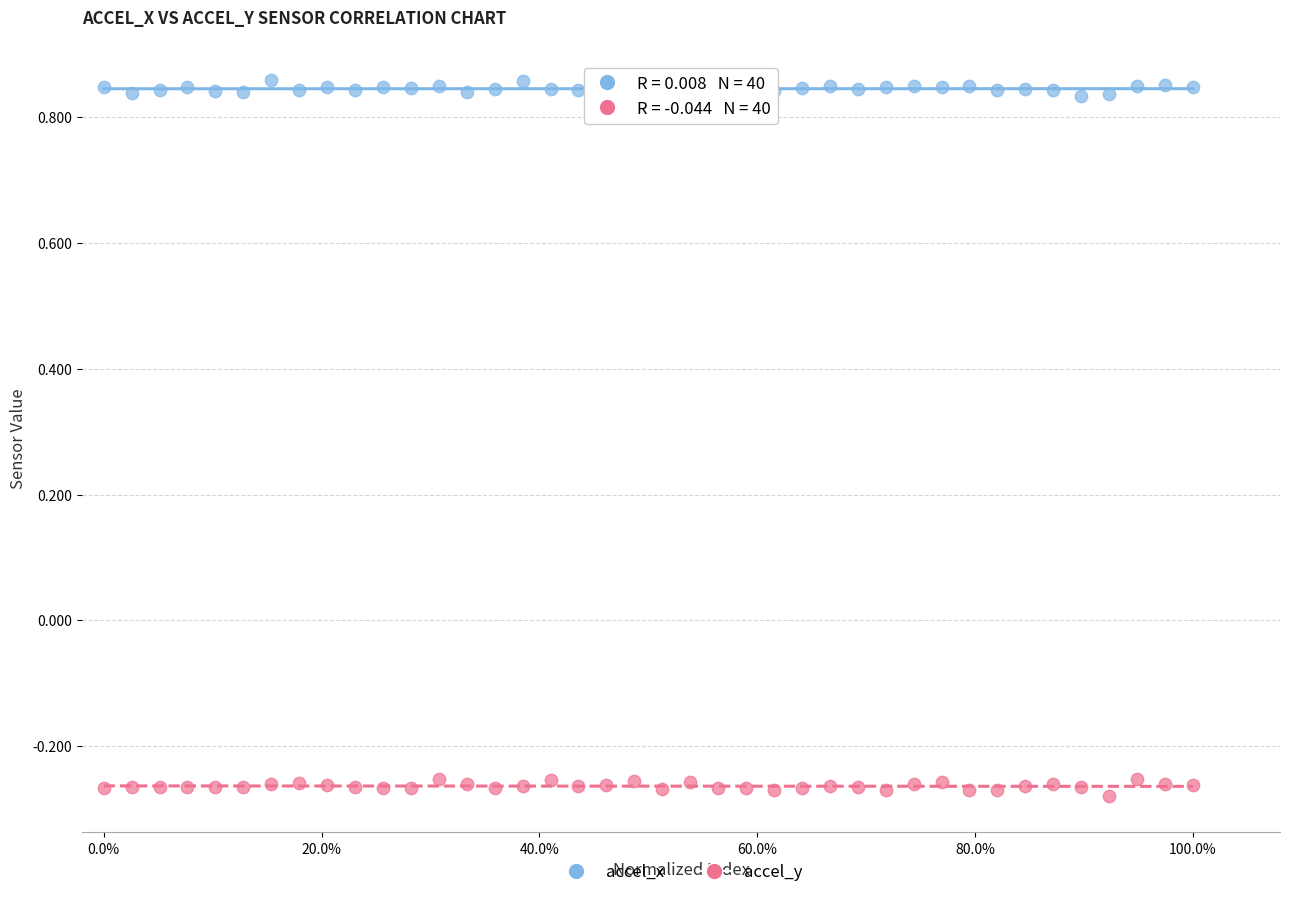

Which series reaches the minimum Y coordinate?

accel_y